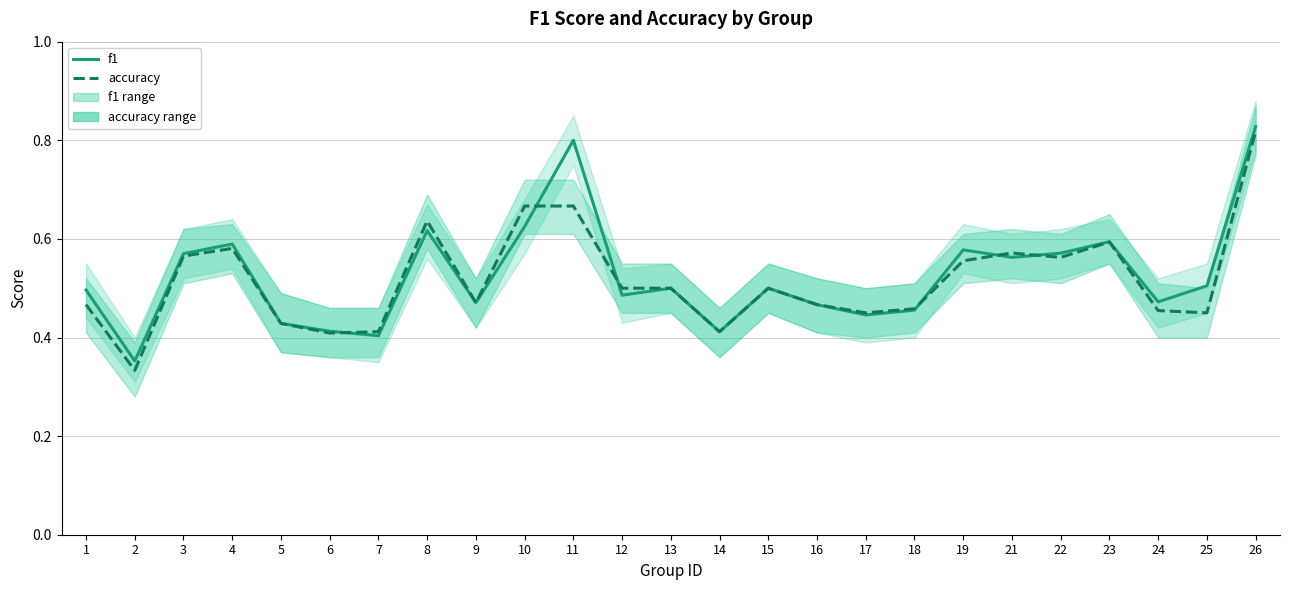

How many series are shown in this chart?

2